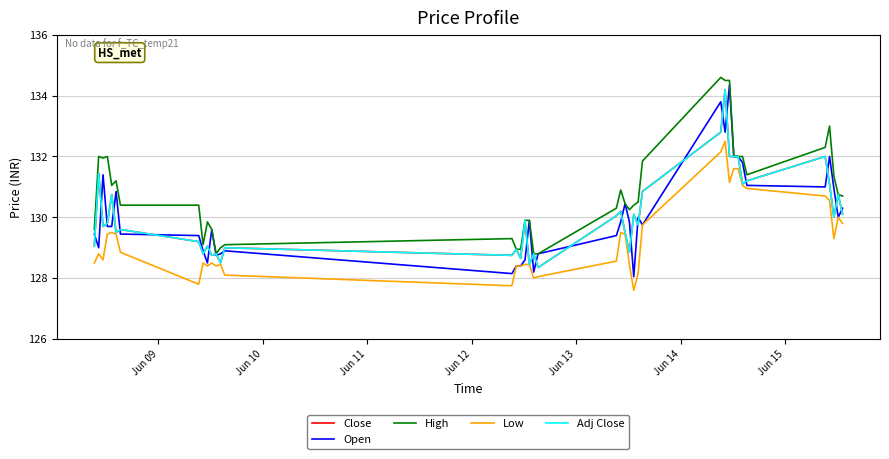

At how many categories does at least one series exceed 128?

40